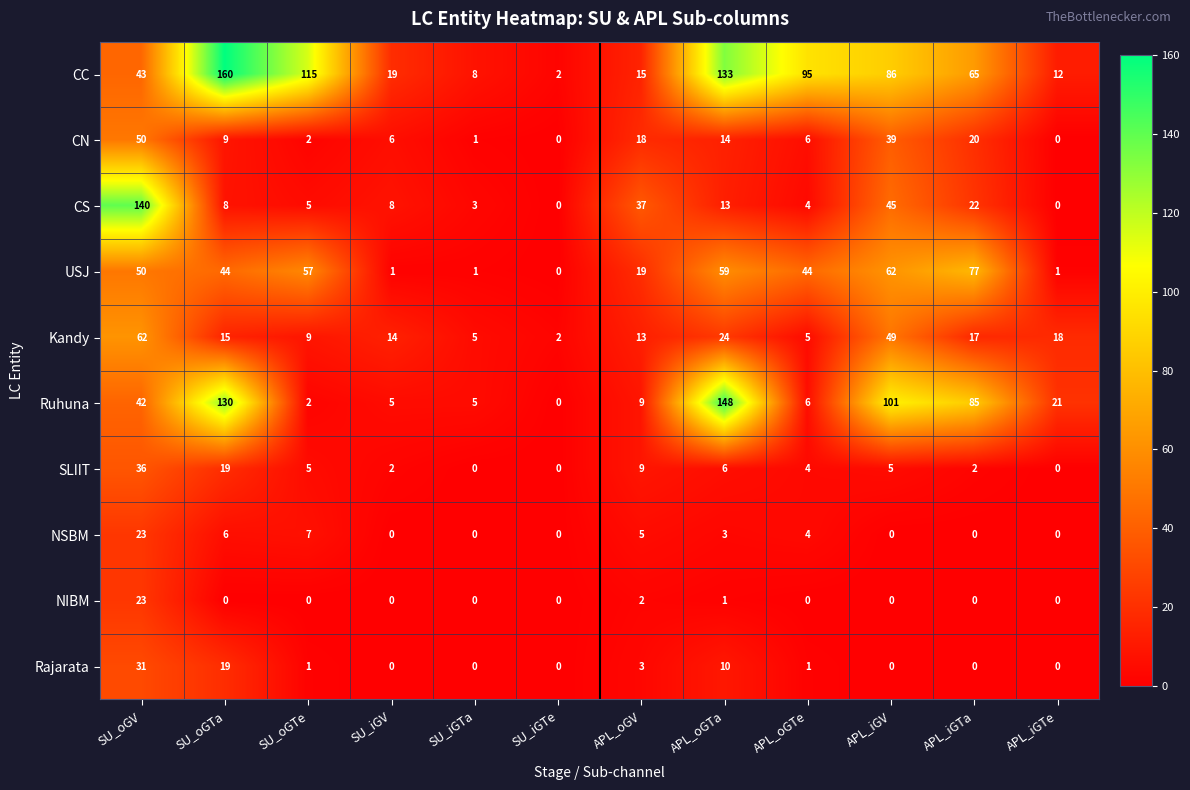

Which category has the highest value across all series?

SU_oGTa